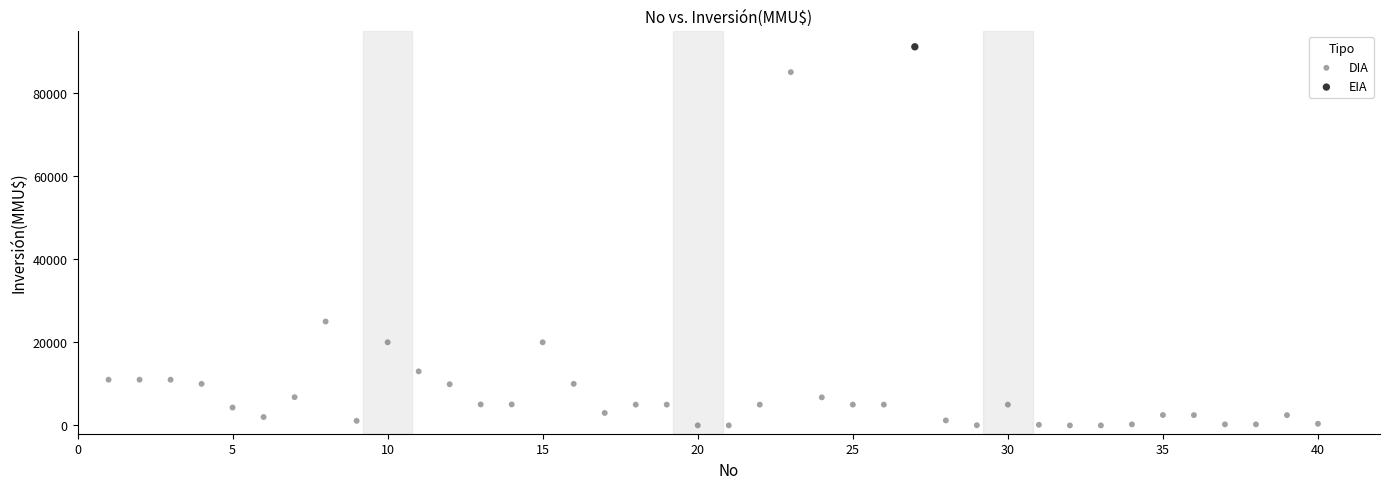

What are all the series names shown in the legend?

DIA, EIA